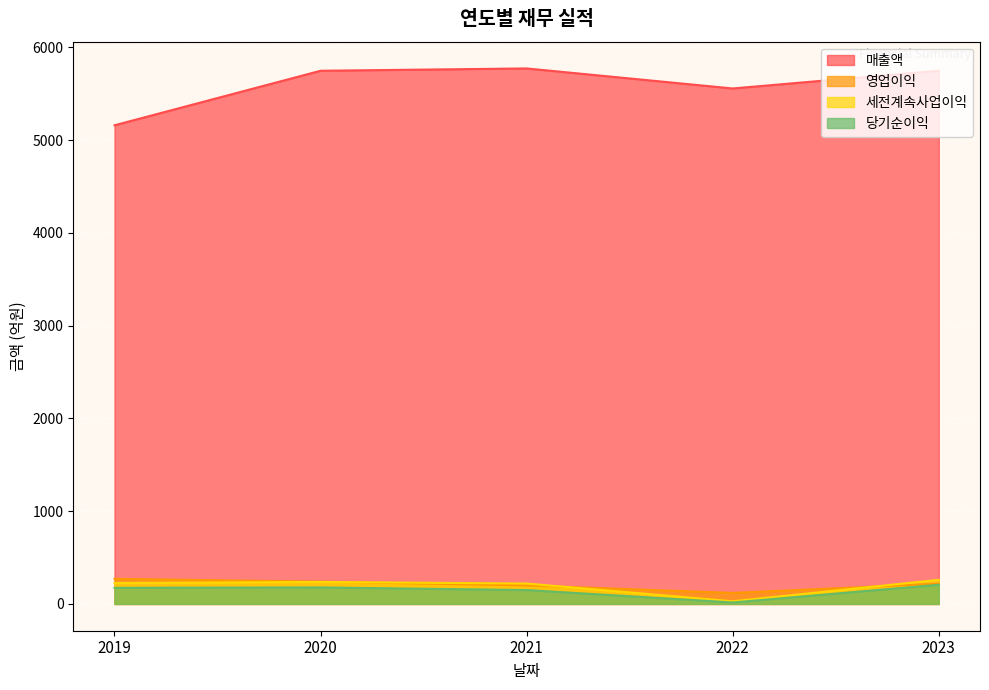

What is the total value across all series at 2019?

5832